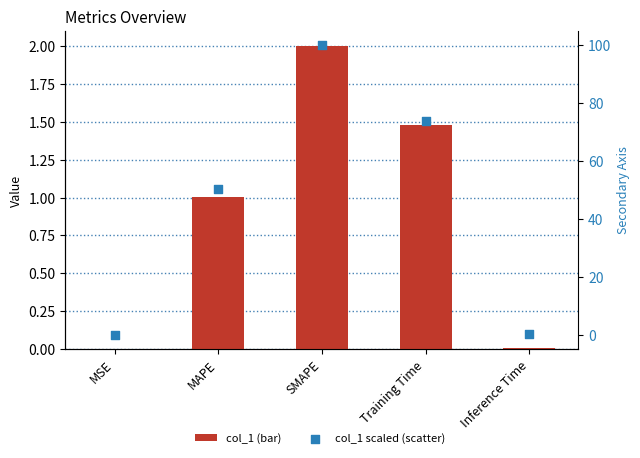

Which series has the largest total across all categories?

scaled col_1